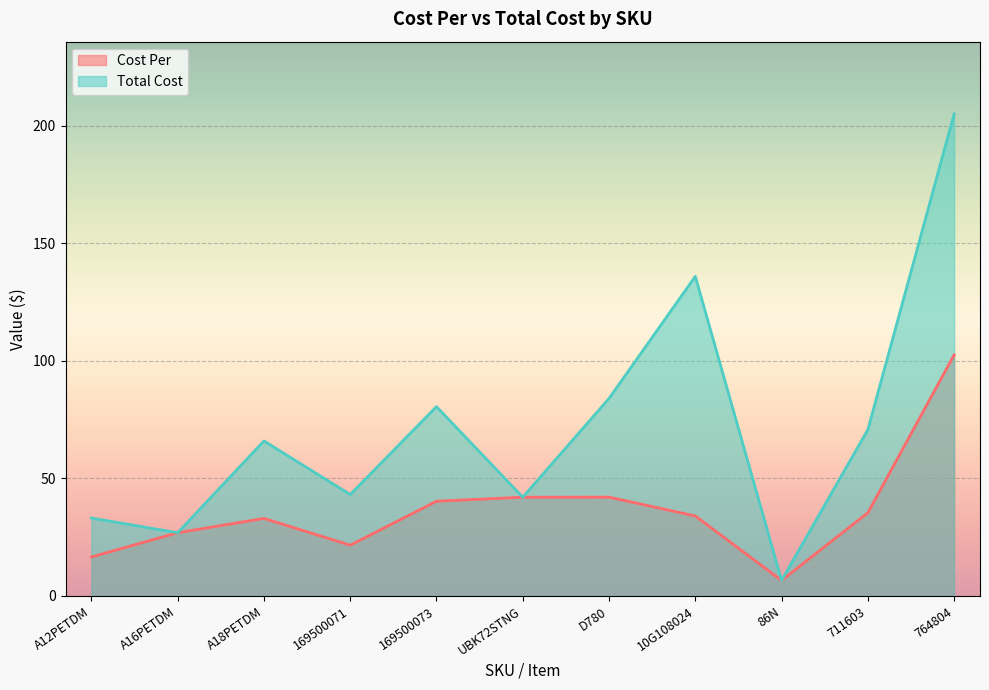

What is the sum of the Cost Per values at A12PETDM and 169500071?

38.1